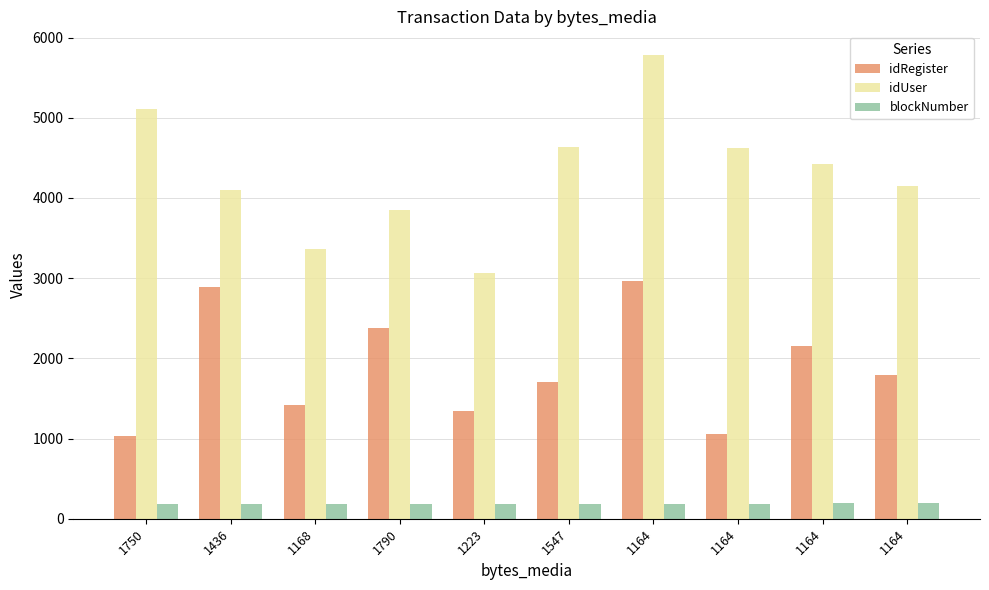

How many values in the idUser series are below 4429?

5